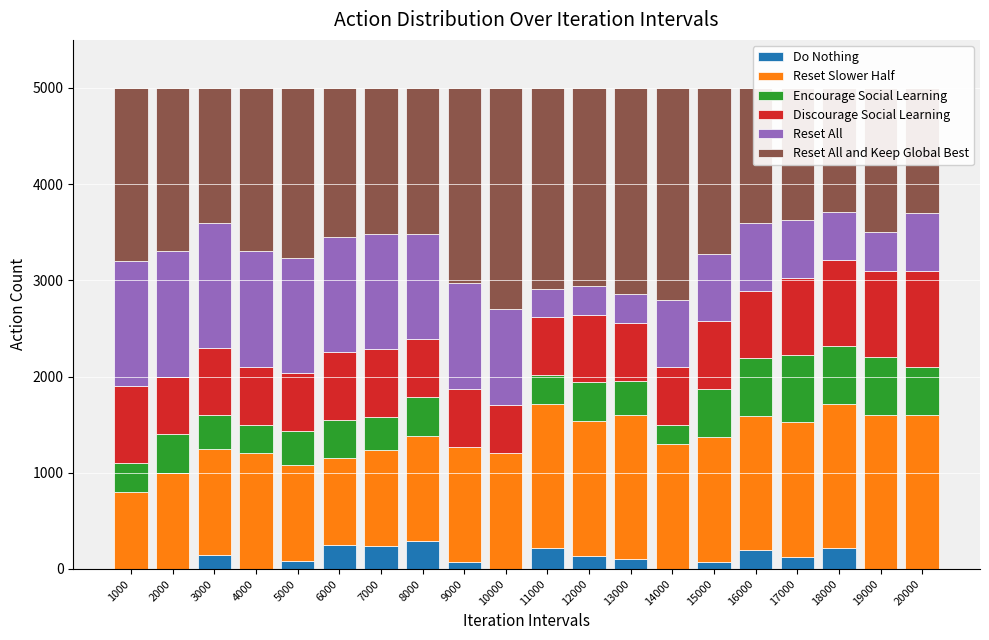

Count the Reset Slower Half values in the range 1100 to 1500.

13